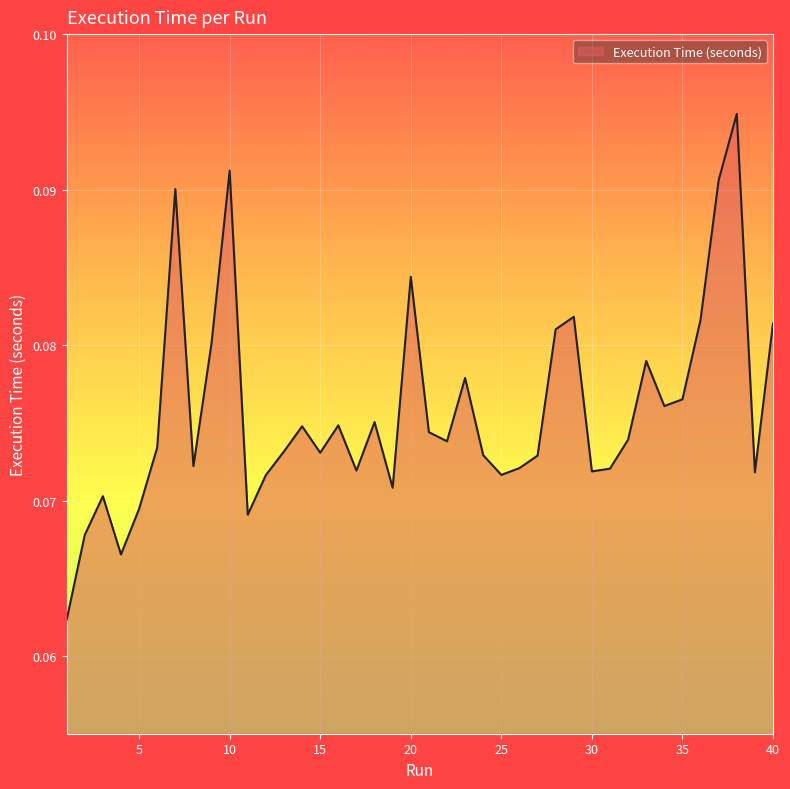

List the labels in order of value, largest first.

38, 10, 37, 7, 20, 29, 36, 40, 28, 9, 33, 23, 35, 34, 18, 16, 14, 21, 32, 22, 6, 13, 15, 24, 27, 8, 26, 31, 17, 30, 39, 25, 12, 19, 3, 5, 11, 2, 4, 1